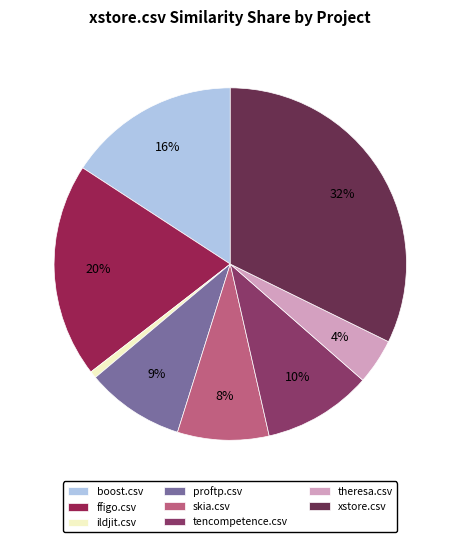

Is it true that xstore.csv is 38% of the pie?

False